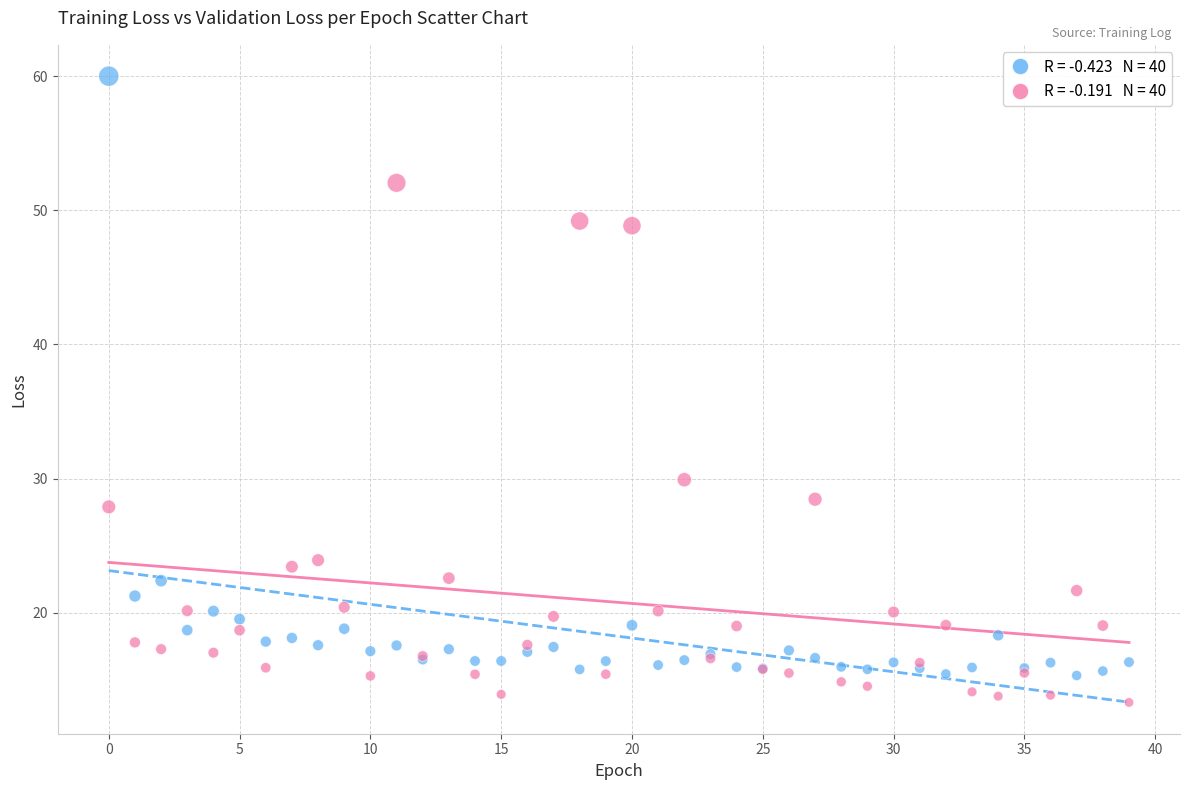

Across all series, what Y value is closest to 36?

29.9